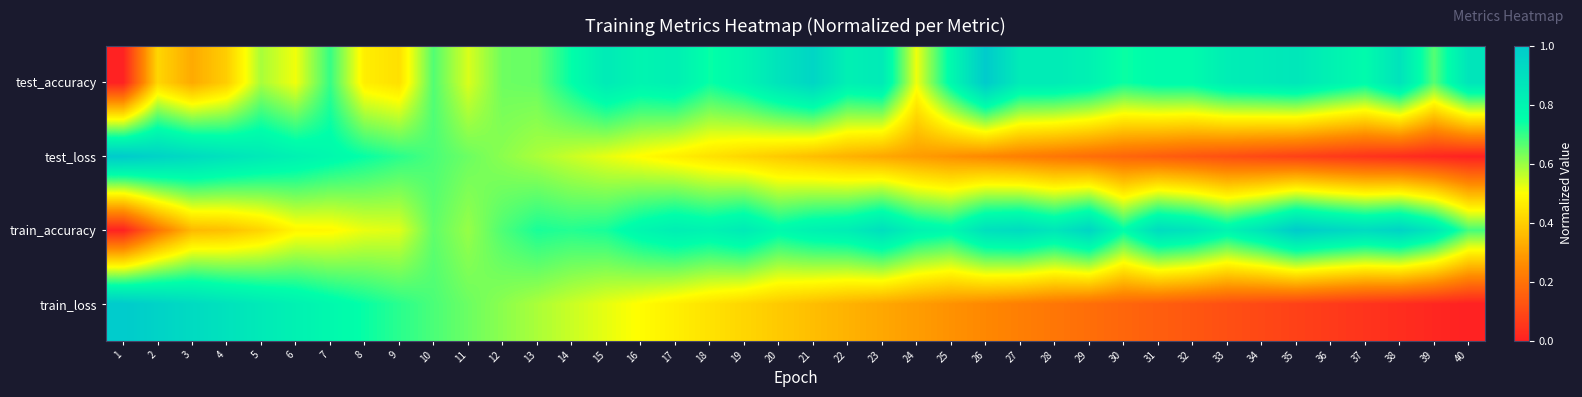

Count the number of data series in this chart.

4